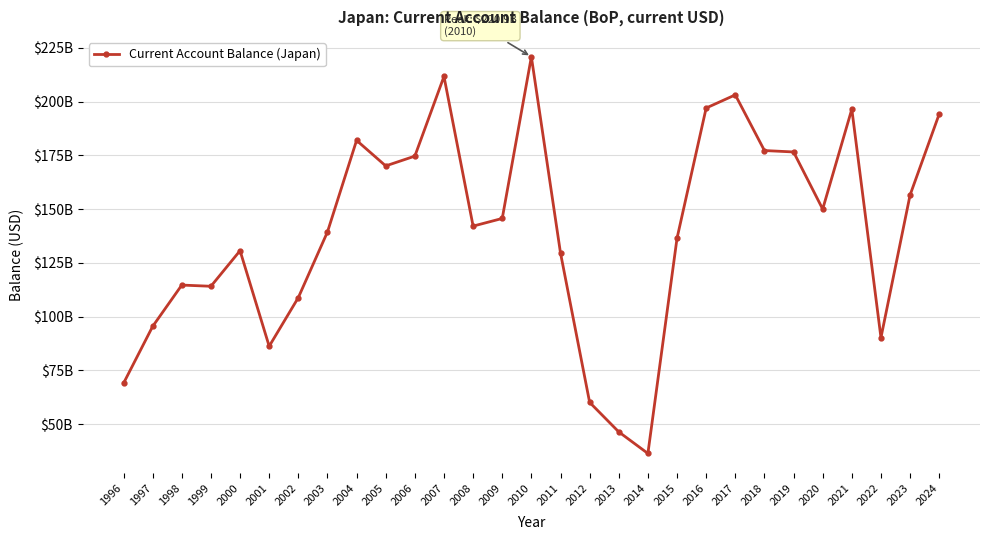

How many points are higher than both their immediate neighbors (excluding endpoints)?

7